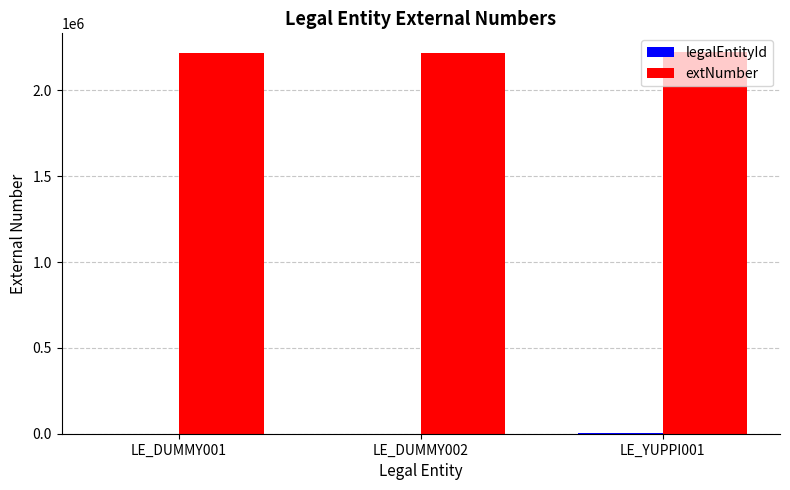

What is the highest value of the extNumber series?

2222001